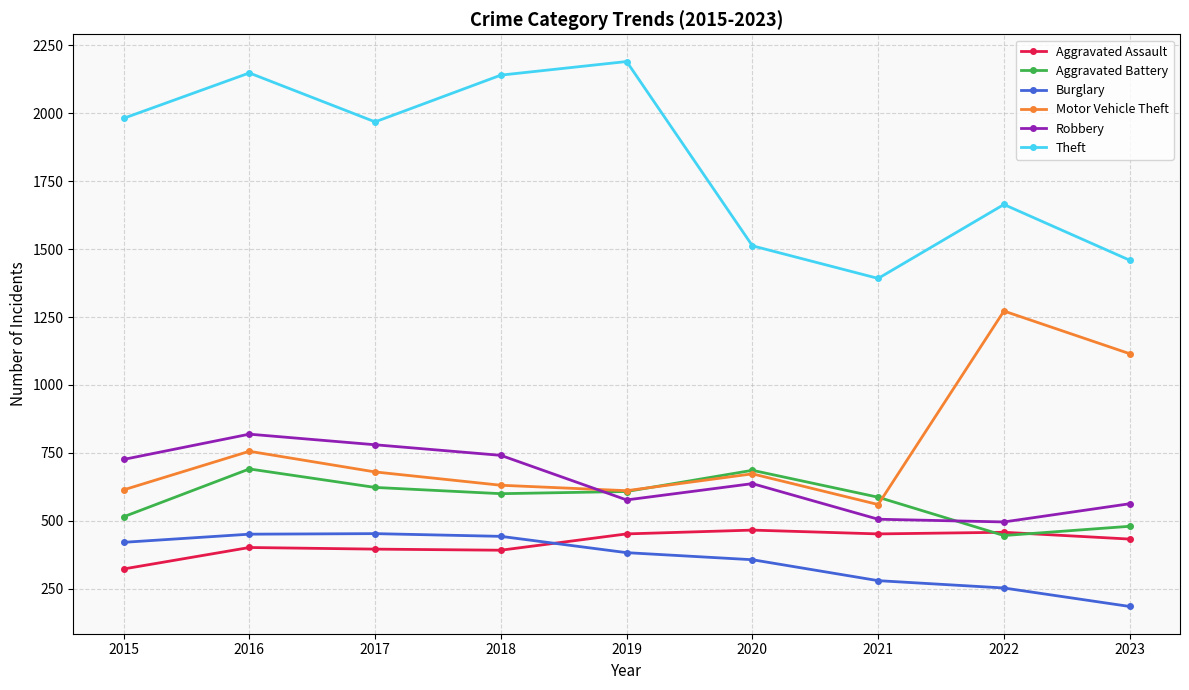

True or false: Theft has more than 0 interior local peaks.

True